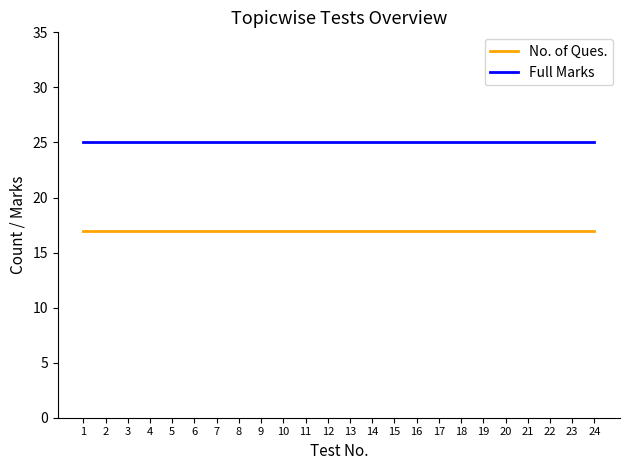

List the series in order of their peak value, highest first.

Full Marks, No. of Ques.